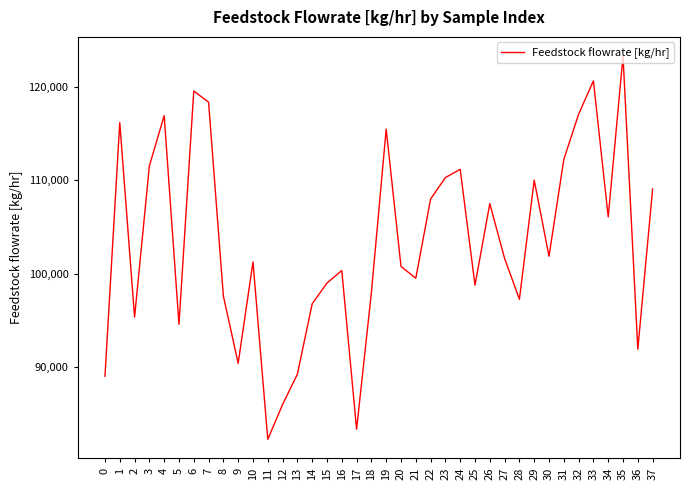

What is the ratio of the value at 25 to the value at 15?

1.0